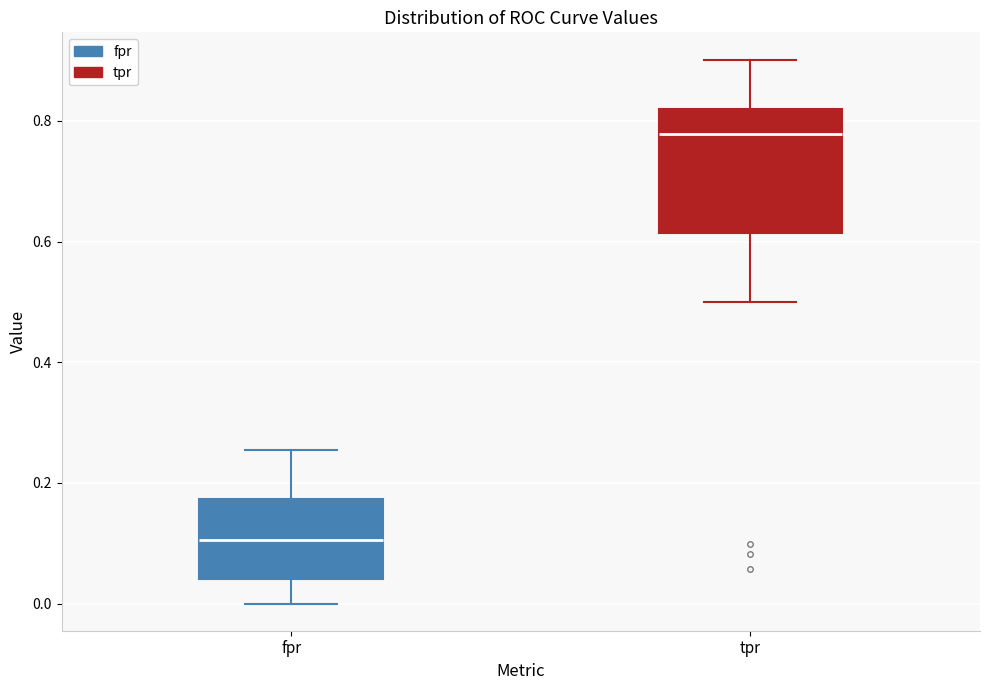

Reading left to right, transcribe this box plot: for each box, give where its median line is, the range the box spans, and where its two whiskers end, as read against the y-axis. The values are not printed on the chart, so give them approximately, as read against the axis.

fpr: median 0.10, box 0.04 to 0.18, whiskers 0.00 to 0.26
tpr: median 0.78, box 0.62 to 0.82, whiskers 0.50 to 0.90